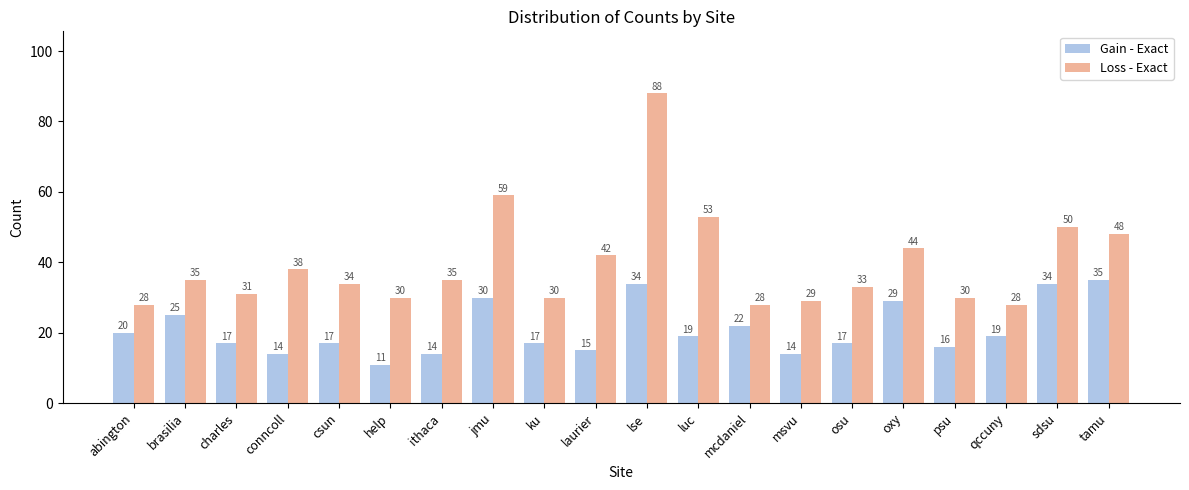

Reading left to right, list all the values displayed in this chart.

Gain - Exact: 20	25	17	14	17	11	14	30	17	15	34	19	22	14	17	29	16	19	34	35
Loss - Exact: 28	35	31	38	34	30	35	59	30	42	88	53	28	29	33	44	30	28	50	48